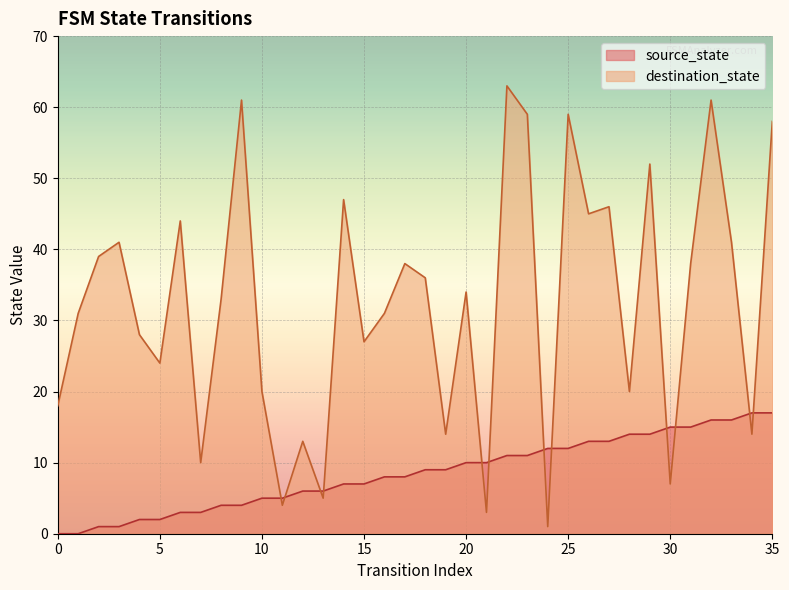

Between which two adjacent categories do source_state and destination_state first intersect?

10 and 11